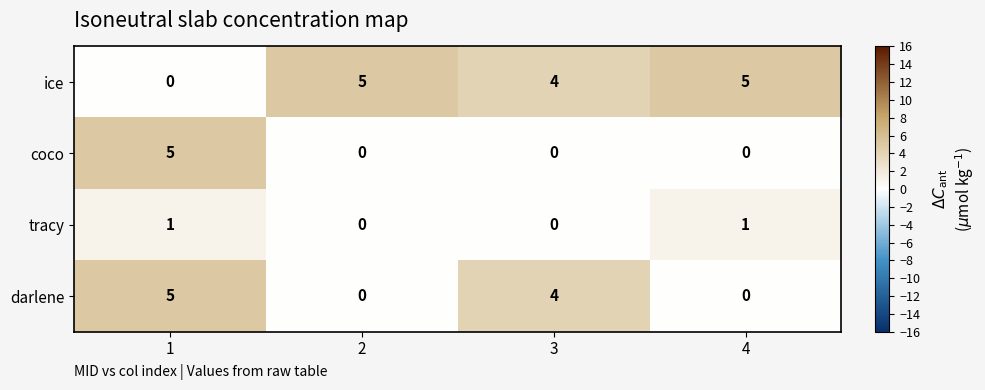

Which series has the largest total across all categories?

ice